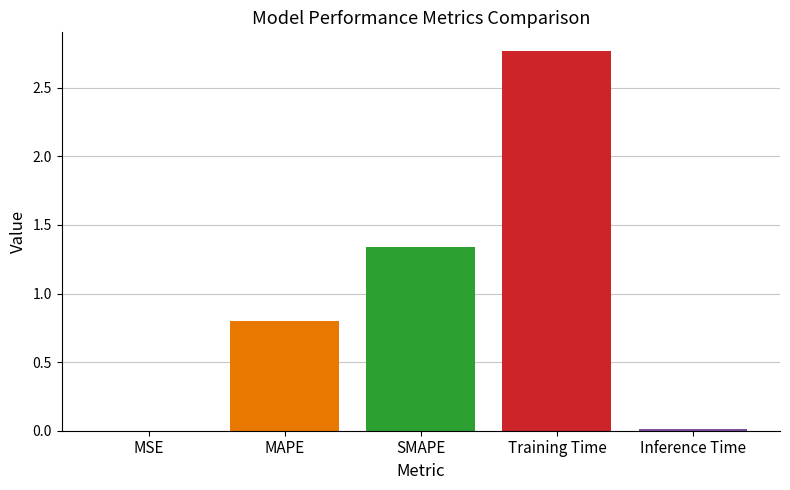

What is the change in value from MAPE to Training Time?

+2.0